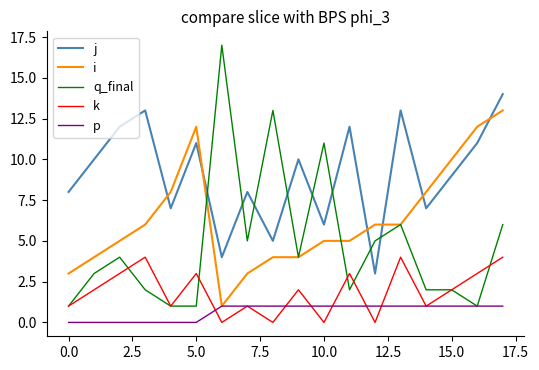

What is the greatest value displayed?

17